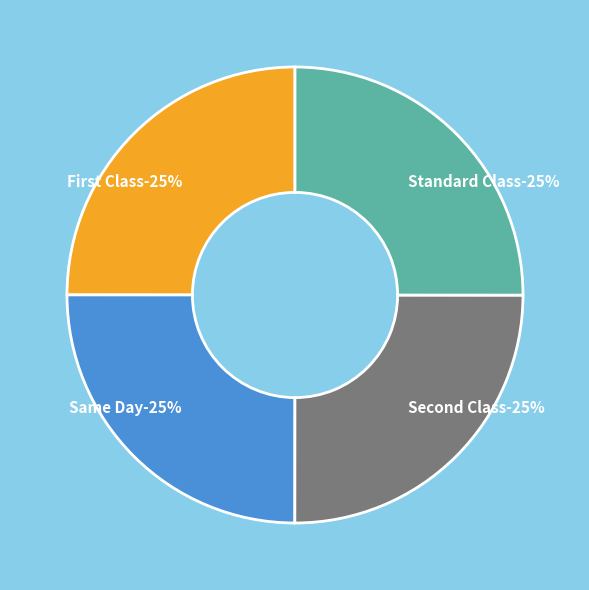

To the nearest percent, what percentage of the pie is Standard Class?

25%